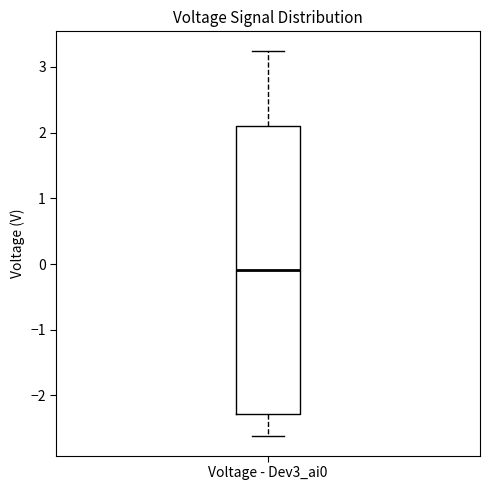

Where does the lower whisker of the box for Voltage - Dev3_ai0 end on the y-axis? The values are not printed on the chart, so give them approximately, as read against the axis.

-2.6